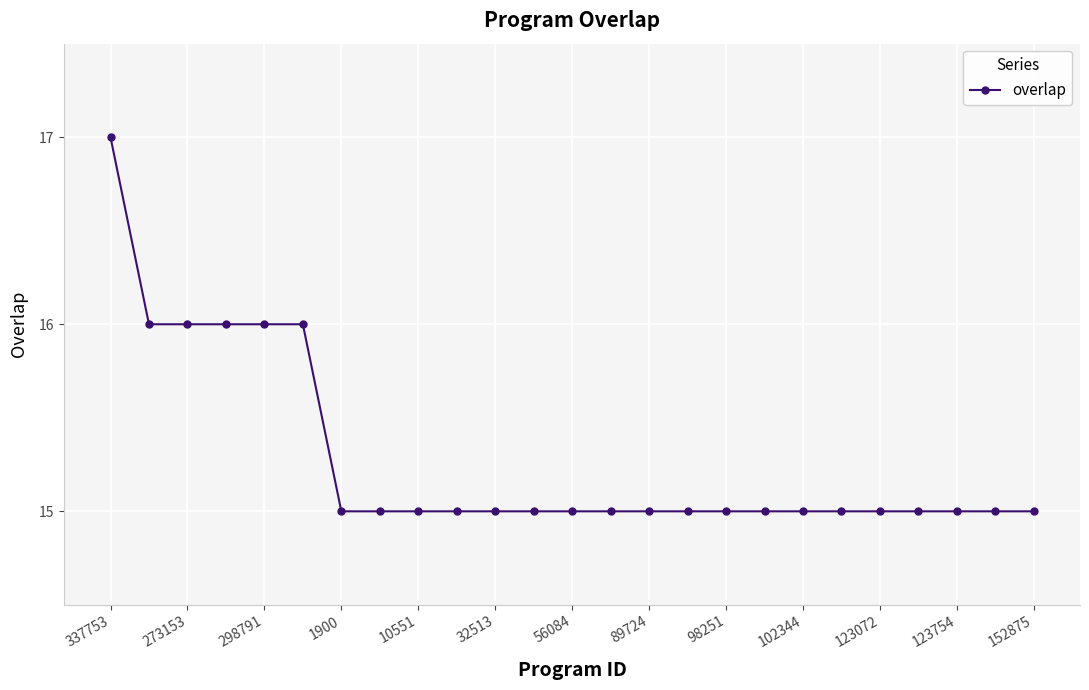

Does the chart have visible grid lines?

Yes